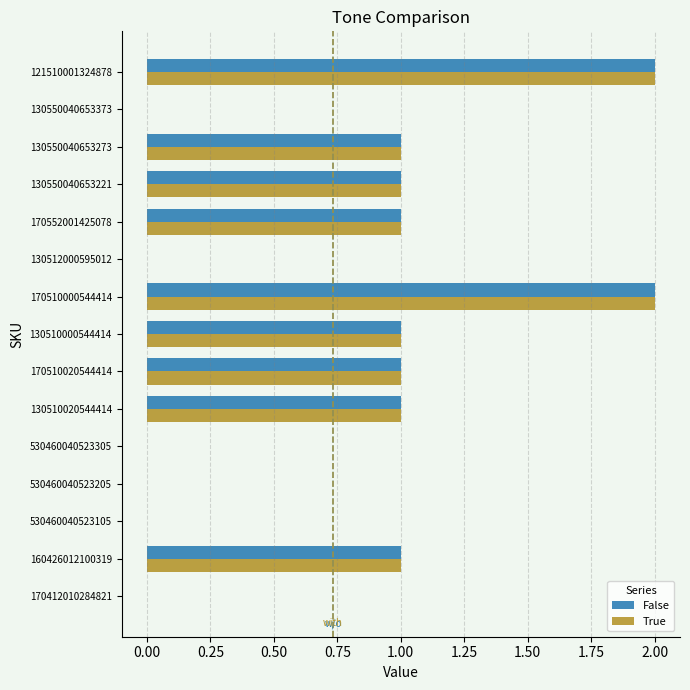

Count the False values in the range 0 to 1.

13